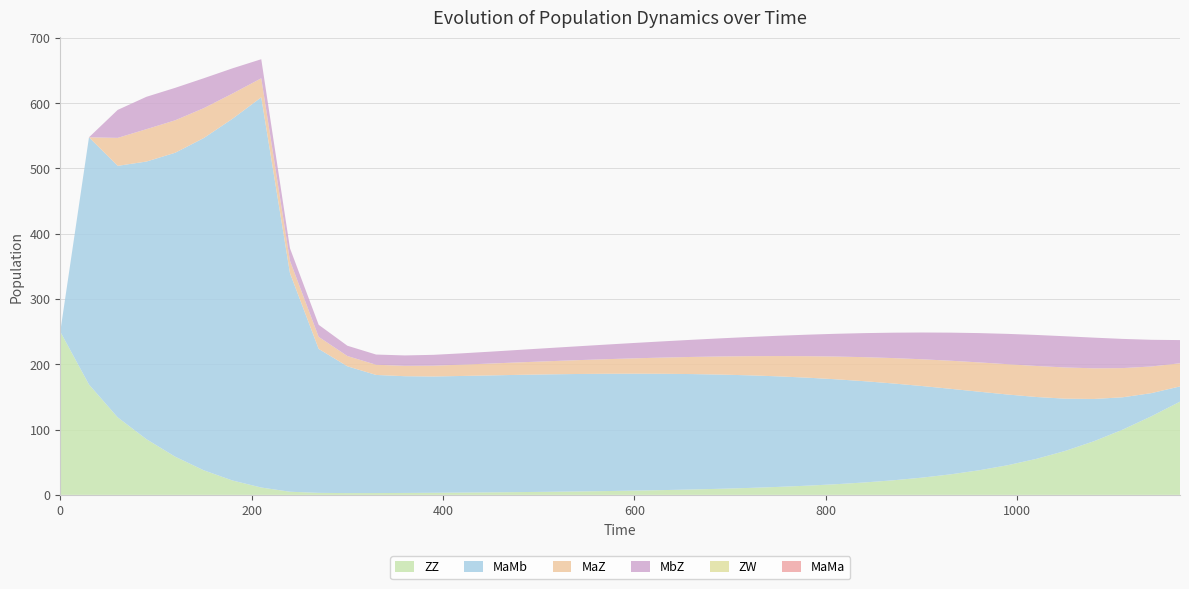

Reading left to right, transcribe all the data shown in this chart.

ZZ: 0=250.0	30=169.0	60=118.7	90=85.3	120=58.5	150=37.6	180=22.0	210=11.3	240=4.8	270=3.1	300=2.7	330=2.8	360=2.9	390=3.2	420=3.5	450=3.8	480=4.2	510=4.7	540=5.2	570=5.8	600=6.5	630=7.3	660=8.2	690=9.3	720=10.6	750=12.2	780=14.0	810=16.3	840=19.0	870=22.3	900=26.3	930=31.4	960=37.6	990=45.4	1020=55.2	1050=67.3	1080=82.1	1110=99.9	1140=120.3	1170=142.8
MaMb: 0=0.0	30=378.7	60=385.3	90=425.3	120=465.5	150=509.0	180=554.2	210=597.7	240=334.8	270=220.5	300=194.3	330=180.9	360=178.8	390=178.1	420=178.6	450=179.2	480=179.6	510=179.9	540=179.9	570=179.7	600=179.1	630=178.2	660=176.8	690=174.9	720=172.5	750=169.4	780=165.5	810=160.8	840=155.2	870=148.4	900=140.4	930=131.1	960=120.4	990=108.2	1020=94.7	1050=80.1	1080=64.8	1110=49.6	1140=35.5	1170=23.4
MaZ: 0=0.0	30=0.0	60=42.8	90=49.6	120=49.7	150=45.8	180=38.6	210=29.2	240=19.1	270=18.5	300=15.7	330=15.6	360=15.9	390=16.6	420=17.3	450=18.2	480=19.1	510=20.1	540=21.2	570=22.3	600=23.5	630=24.9	660=26.3	690=27.8	720=29.4	750=31.1	780=32.9	810=34.8	840=36.8	870=38.9	900=41.0	930=43.0	960=44.9	990=46.5	1020=47.5	1050=47.8	1080=47.0	1110=44.7	1140=40.9	1170=35.5
MbZ: 0=0.0	30=0.0	60=42.8	90=49.6	120=49.7	150=45.8	180=38.6	210=29.2	240=19.1	270=18.5	300=15.7	330=15.6	360=15.9	390=16.6	420=17.3	450=18.2	480=19.1	510=20.1	540=21.2	570=22.3	600=23.5	630=24.9	660=26.3	690=27.8	720=29.4	750=31.1	780=32.9	810=34.8	840=36.8	870=38.9	900=41.0	930=43.0	960=44.9	990=46.5	1020=47.5	1050=47.8	1080=47.0	1110=44.7	1140=40.9	1170=35.5
ZW: 0=0.0	30=0.0	60=0.0	90=0.0	120=0.0	150=0.0	180=0.0	210=0.0	240=0.0	270=0.0	300=0.0	330=0.0	360=0.0	390=0.0	420=0.0	450=0.0	480=0.0	510=0.0	540=0.0	570=0.0	600=0.0	630=0.0	660=0.0	690=0.0	720=0.0	750=0.0	780=0.0	810=0.0	840=0.0	870=0.0	900=0.0	930=0.0	960=0.0	990=0.0	1020=0.0	1050=0.0	1080=0.0	1110=0.0	1140=0.0	1170=0.0
MaMa: 0=0.0	30=0.0	60=0.0	90=0.0	120=0.0	150=0.0	180=0.0	210=0.0	240=0.0	270=0.0	300=0.0	330=0.0	360=0.0	390=0.0	420=0.0	450=0.0	480=0.0	510=0.0	540=0.0	570=0.0	600=0.0	630=0.0	660=0.0	690=0.0	720=0.0	750=0.0	780=0.0	810=0.0	840=0.0	870=0.0	900=0.0	930=0.0	960=0.0	990=0.0	1020=0.0	1050=0.0	1080=0.0	1110=0.0	1140=0.0	1170=0.0